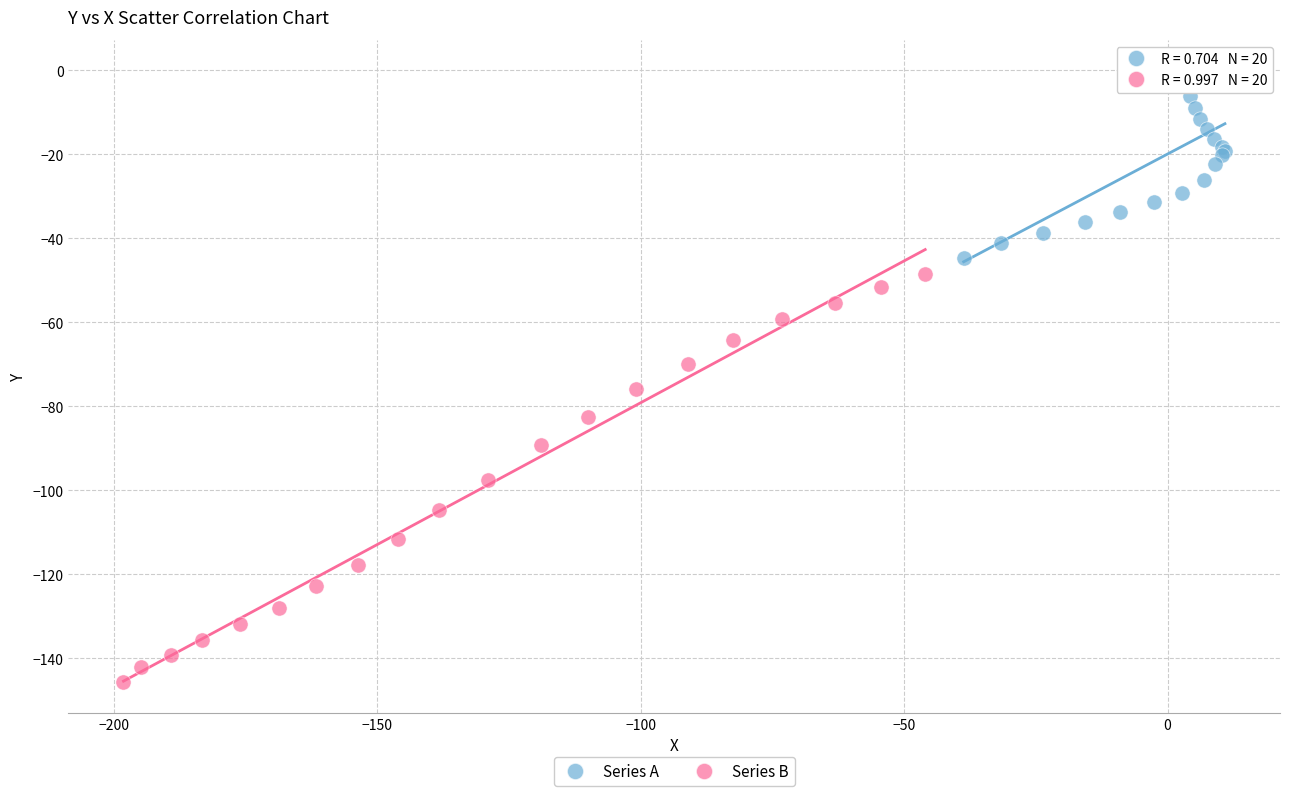

Which series contains the highest Y value?

Series A